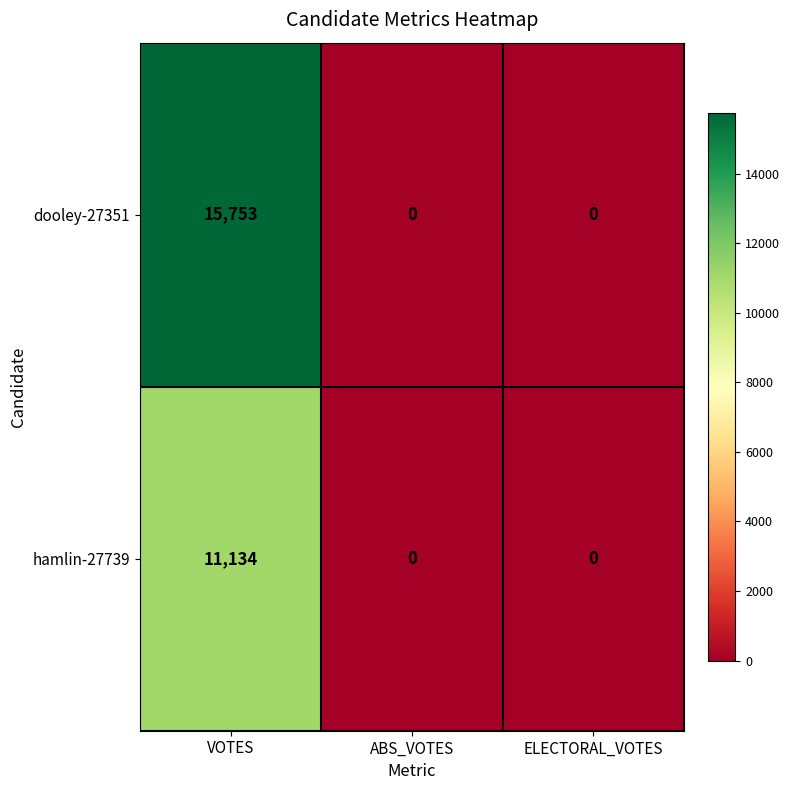

How many values in the hamlin-27739 series exceed 0?

1